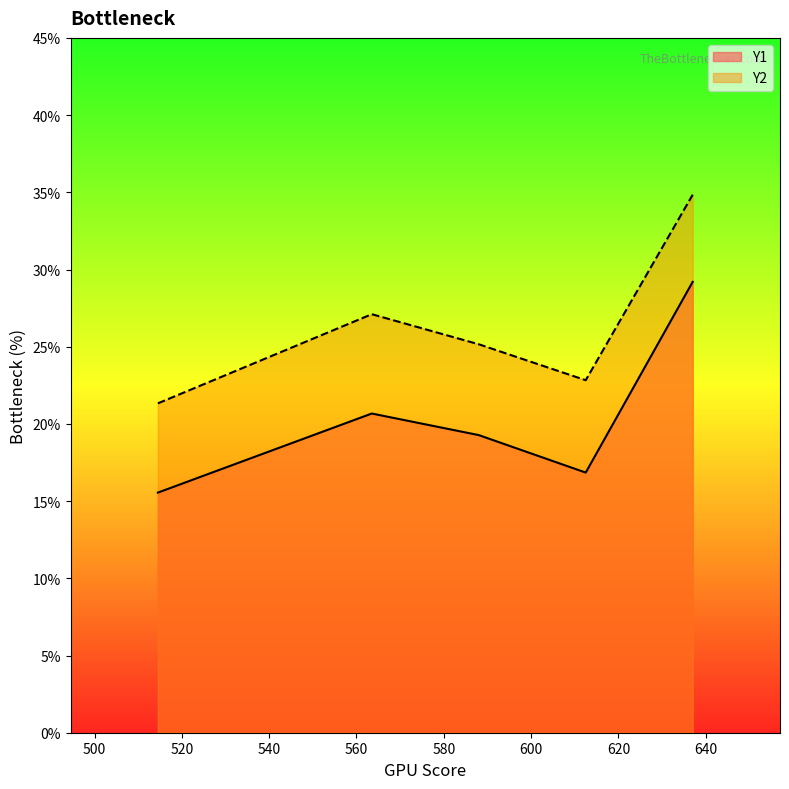

What is the difference between the second highest and second lowest values in the Y2 series?

4.3